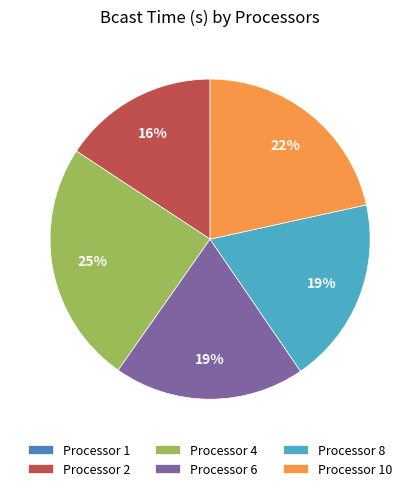

Is Processor 8 the majority of the pie?

No